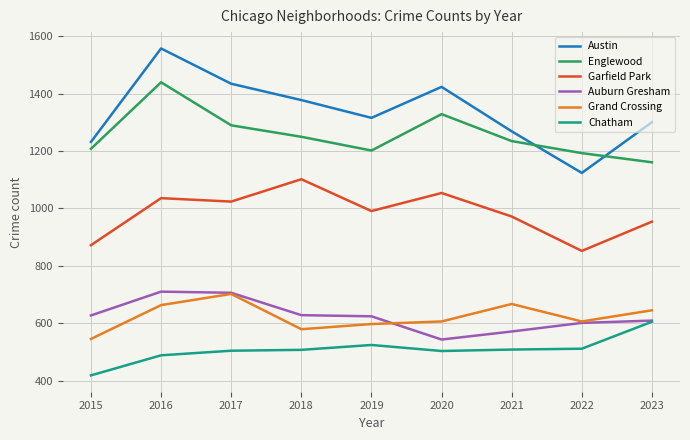

What is the maximum value for Austin?

1558